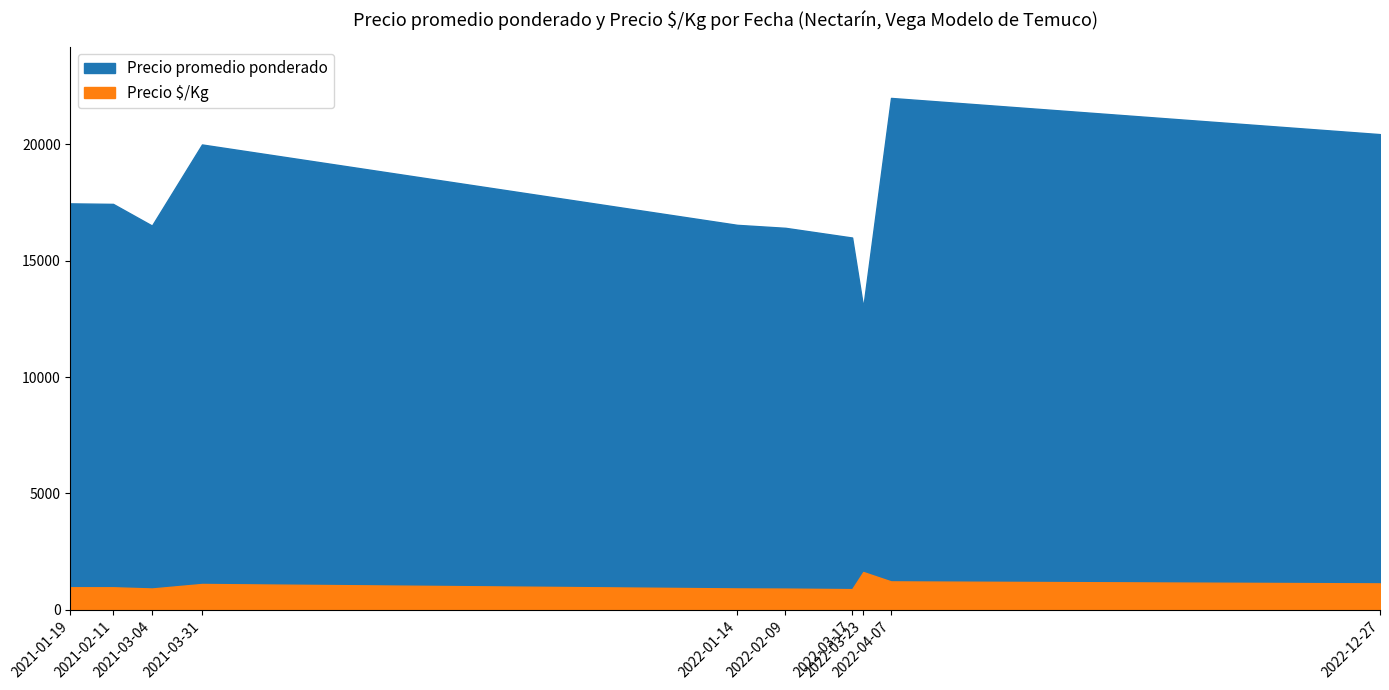

How many series are shown in this chart?

2